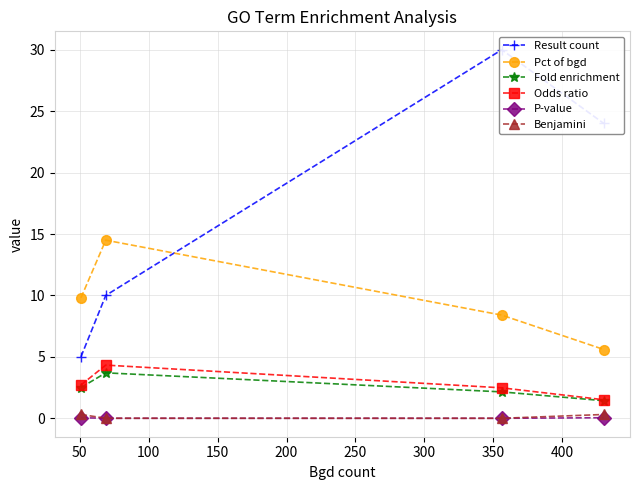

True or false: P-value has more than 1 points higher than both neighbors.

False